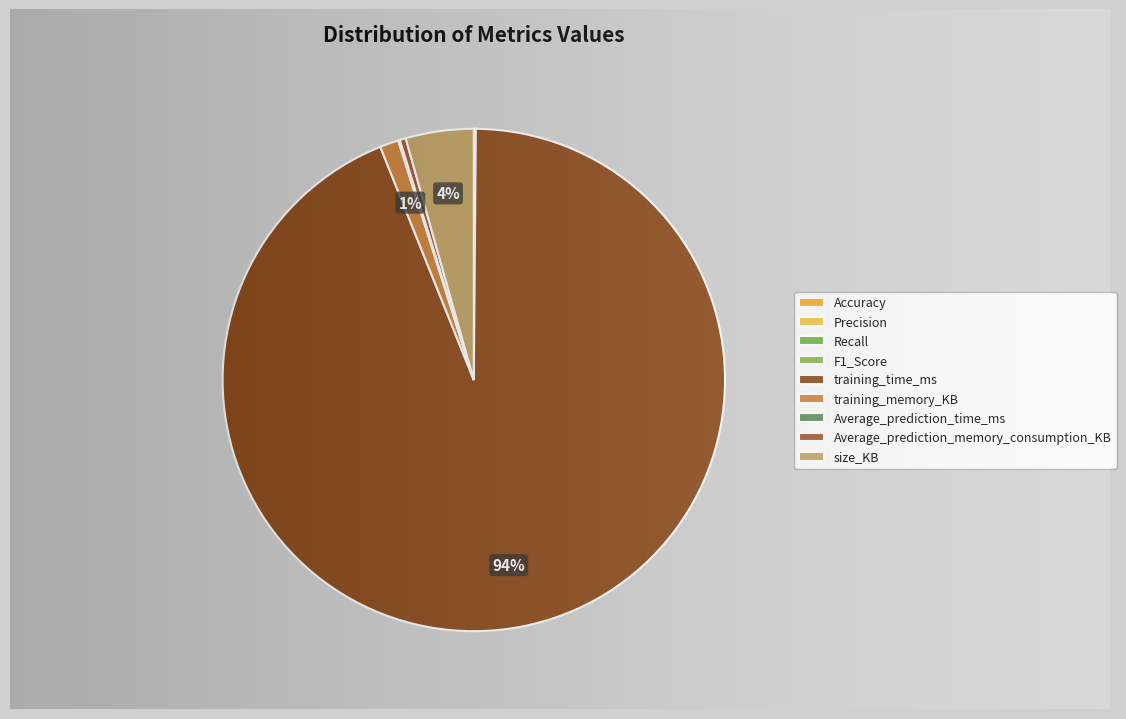

Do training_memory_KB and Accuracy together represent more than half of the pie?

No